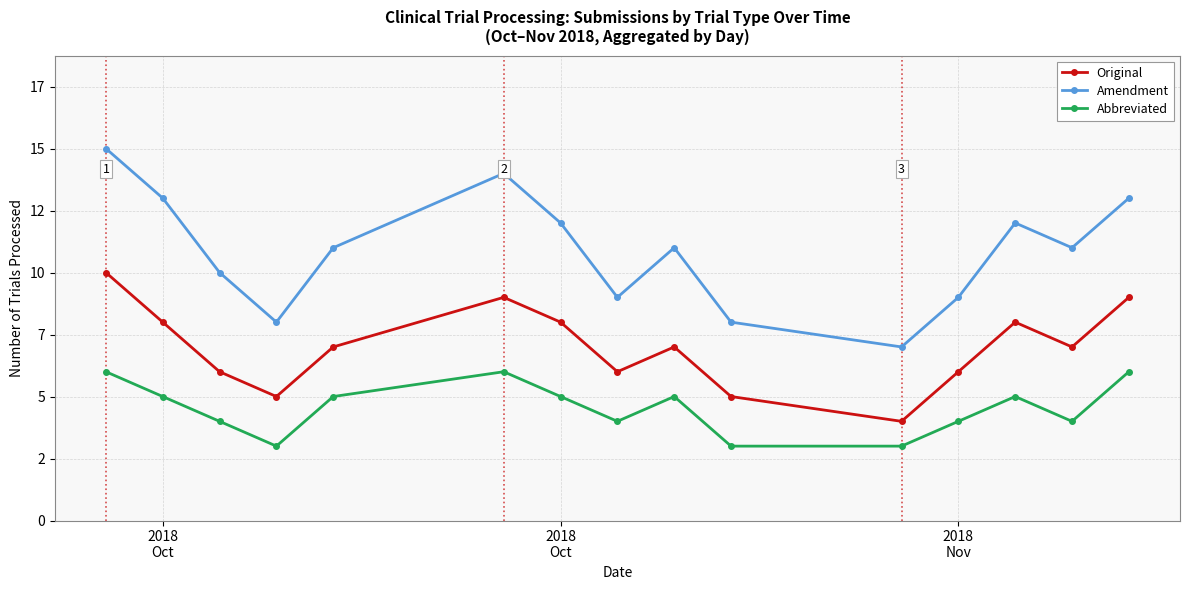

What is the value of the Amendment point at the 1st from the left?

15